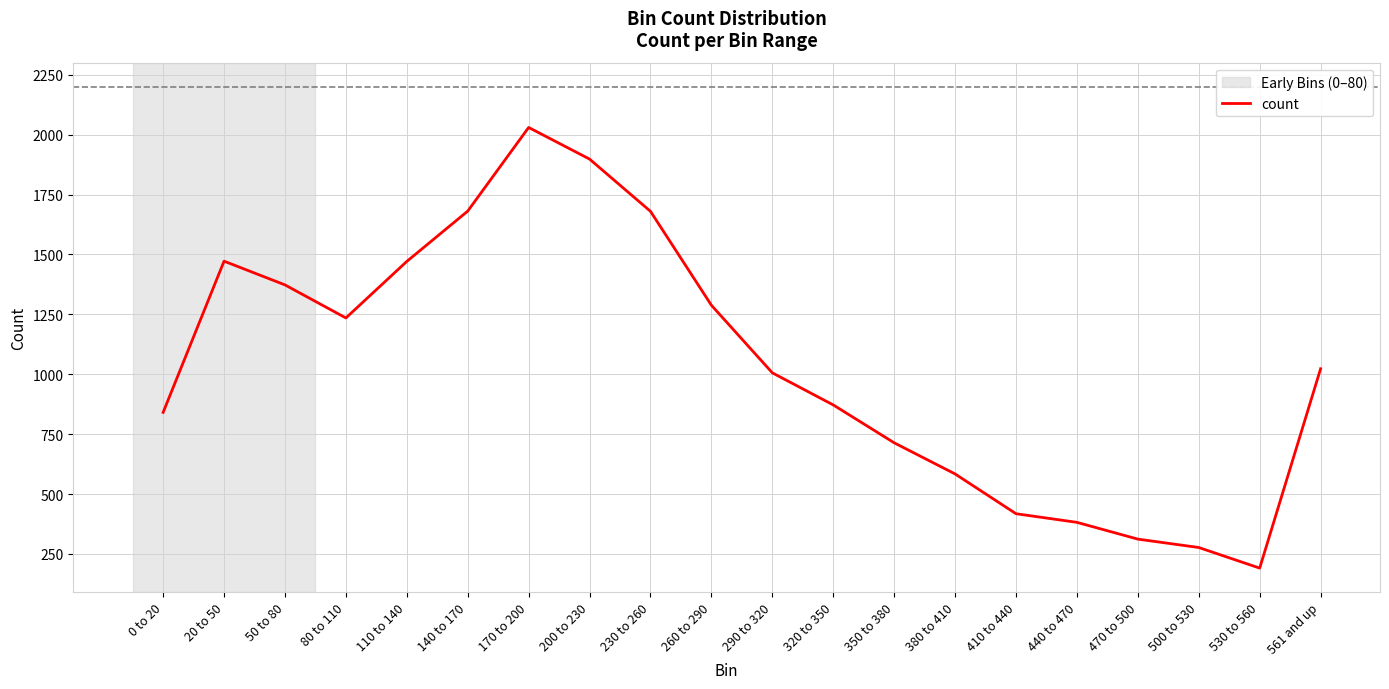

Does the chart have visible grid lines?

Yes